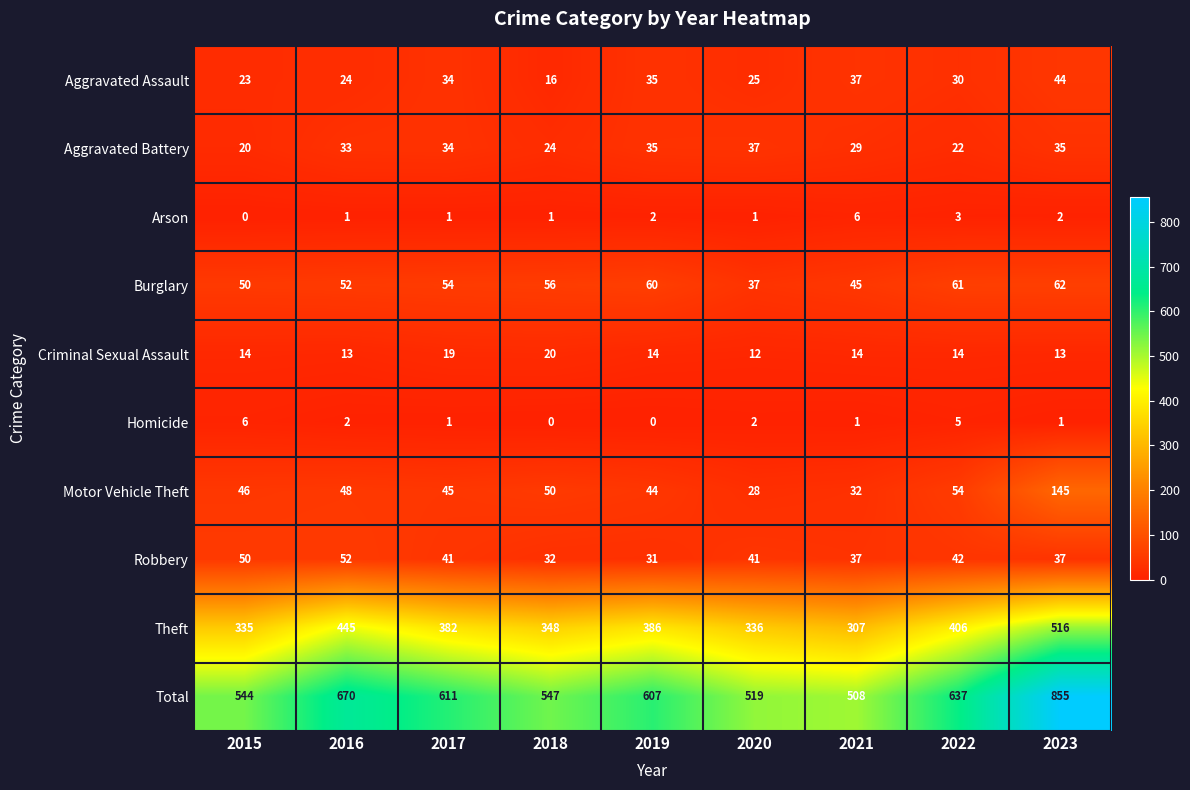

Which series has the largest range (max minus min)?

Total